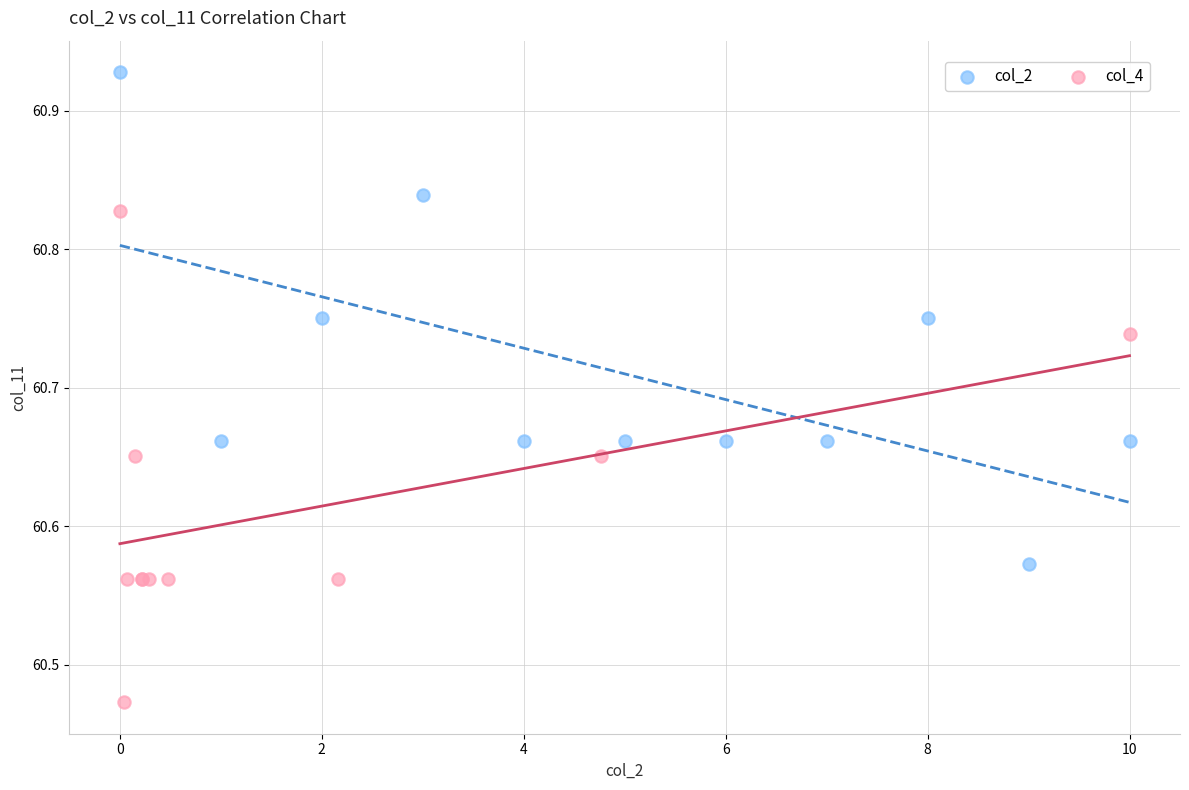

Which series reaches the maximum Y coordinate?

col_2